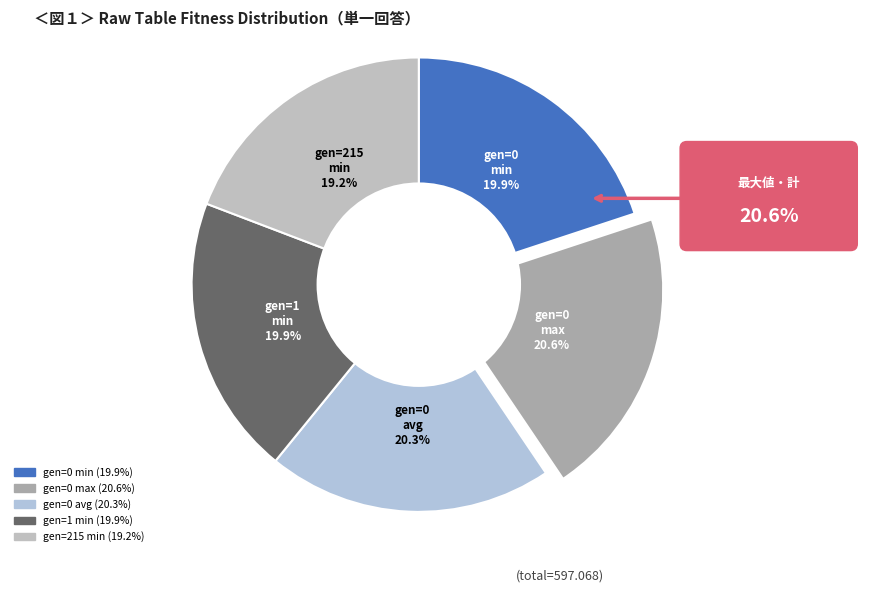

What is the total percentage of gen=0 max and gen=215 min?

39.8%